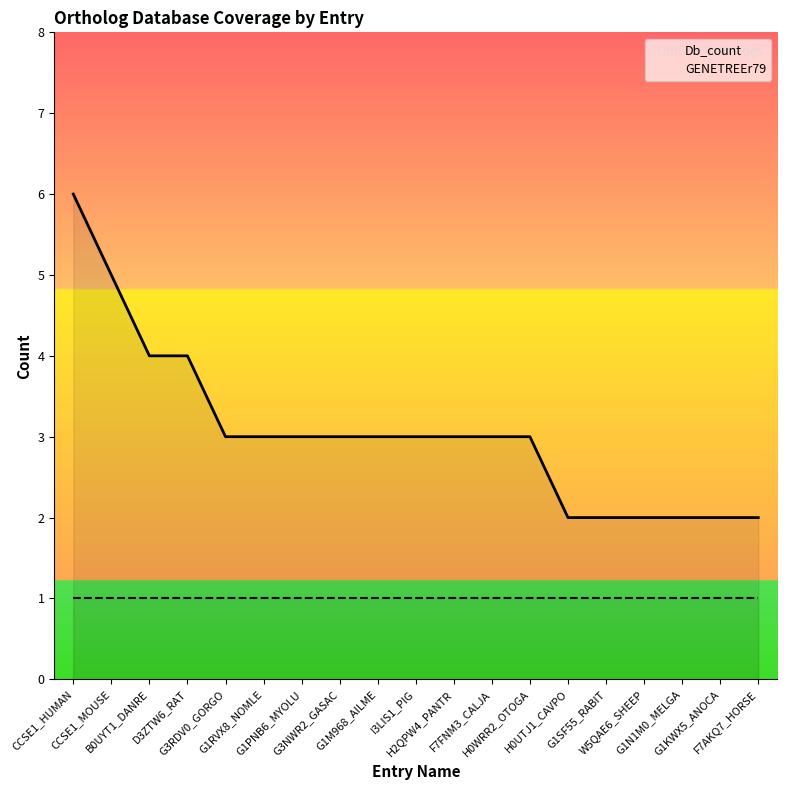

Is it true that the value at F7FNM3_CALJA is 2?

False